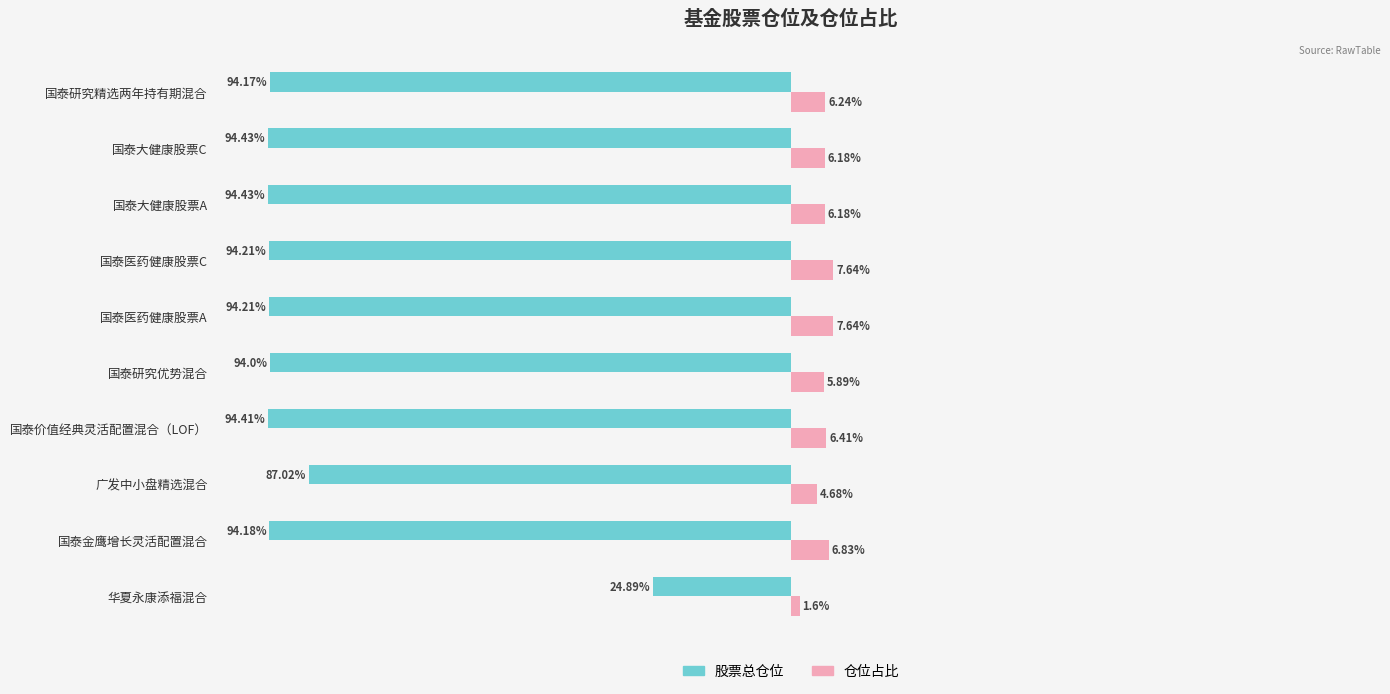

Which series has the largest total across all categories?

仓位占比